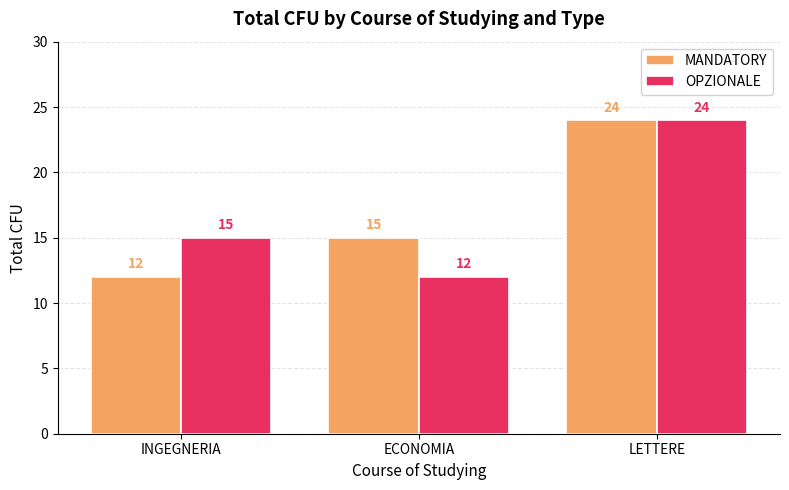

What is the sum of all OPZIONALE values?

51